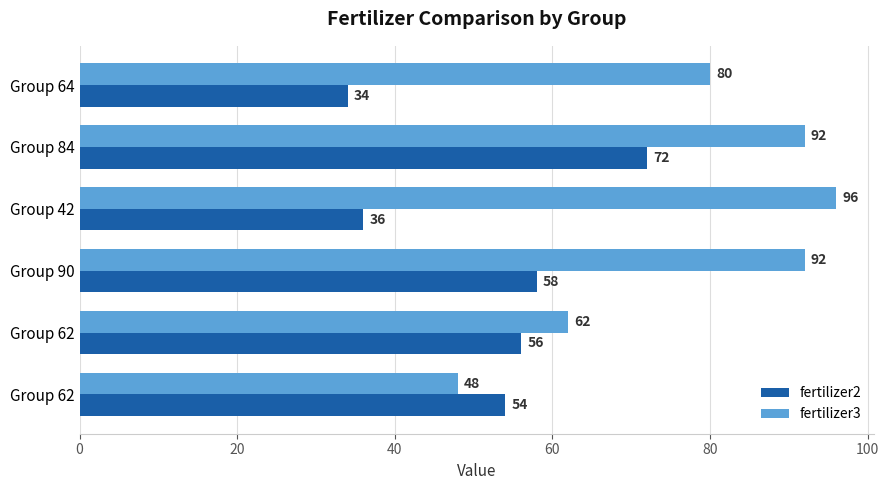

How many values in the fertilizer3 series are below 92?

3